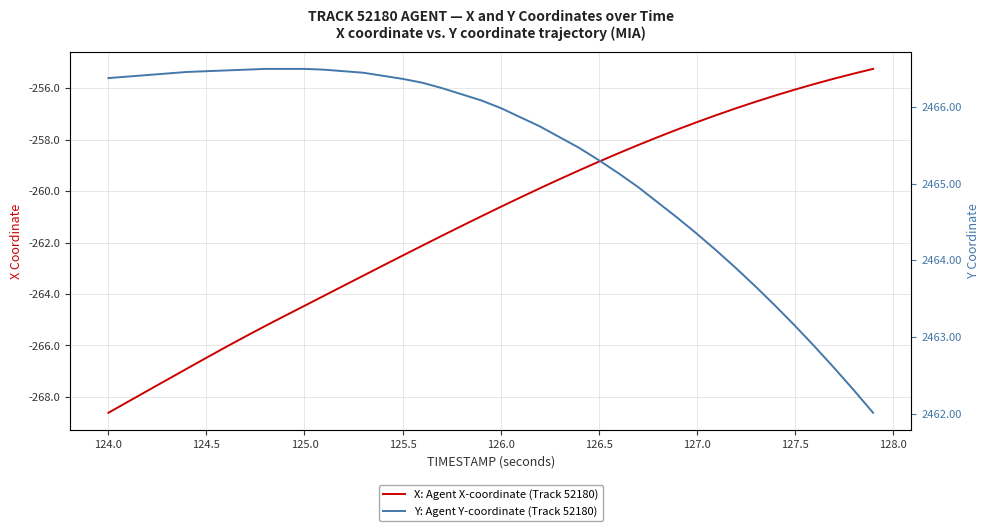

What is the difference between the maximum and minimum values in the Y: Agent Y-coordinate (Track 52180) series?

4.5